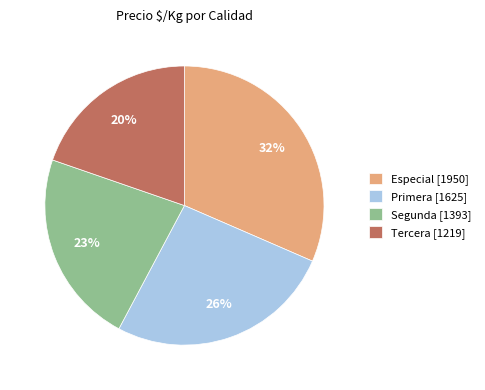

How many slices are in this pie chart?

4